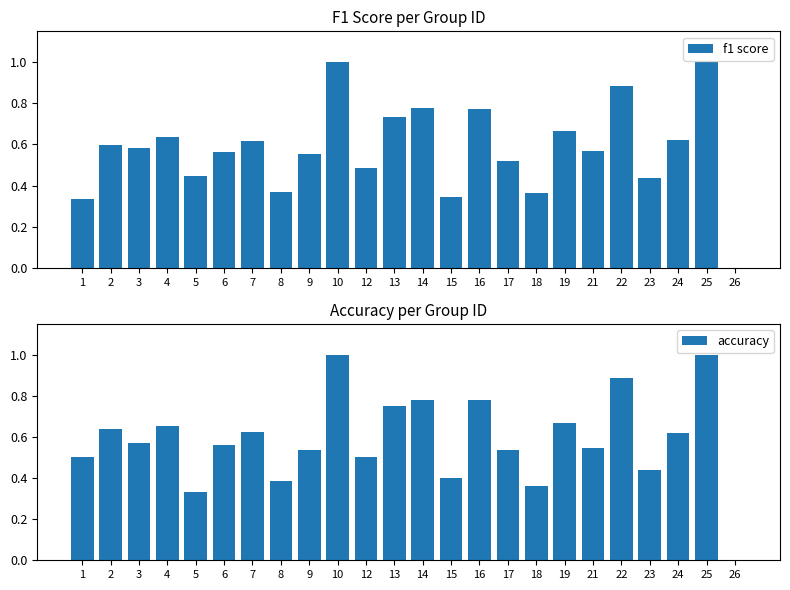

How many values in the accuracy series exceed 0?

23